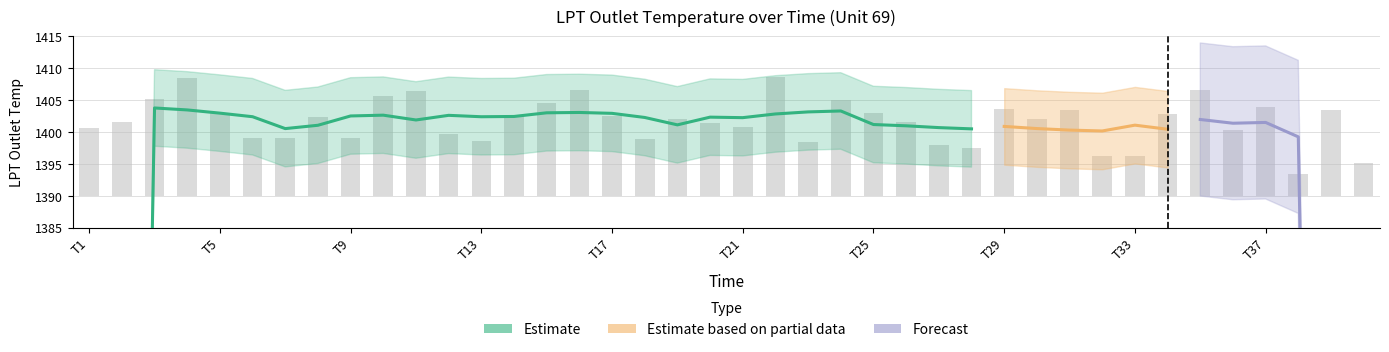

Reading left to right, transcribe all the data shown in this chart.

10.7	11.5	15.2	18.4	13.1	9.1	9.0	12.4	9.1	15.7	16.4	9.6	8.7	12.8	14.6	16.6	12.5	8.9	12.1	11.3	10.8	18.6	8.5	15.0	13.0	11.6	7.9	7.5	13.6	12.0	13.5	6.3	6.3	12.9	16.5	10.3	13.9	3.4	13.5	5.2